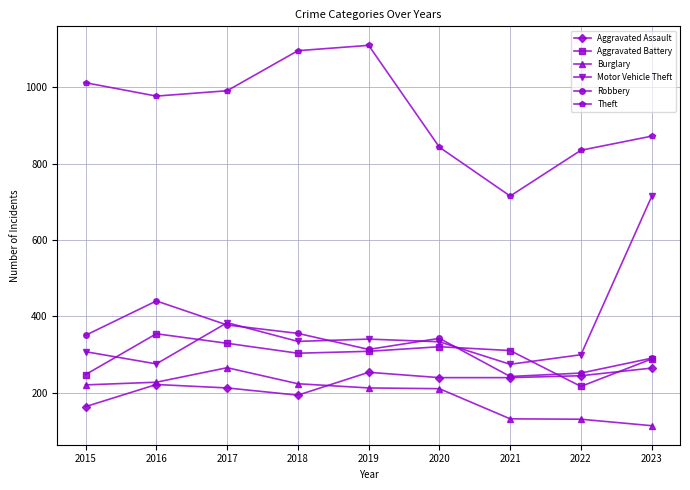

True or false: Robbery and Motor Vehicle Theft intersect in this chart.

True